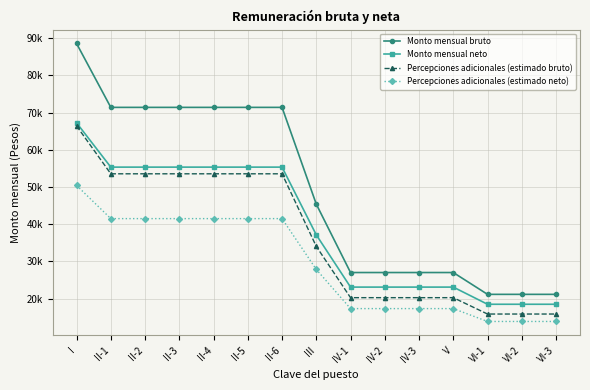

Does the chart have visible grid lines?

Yes